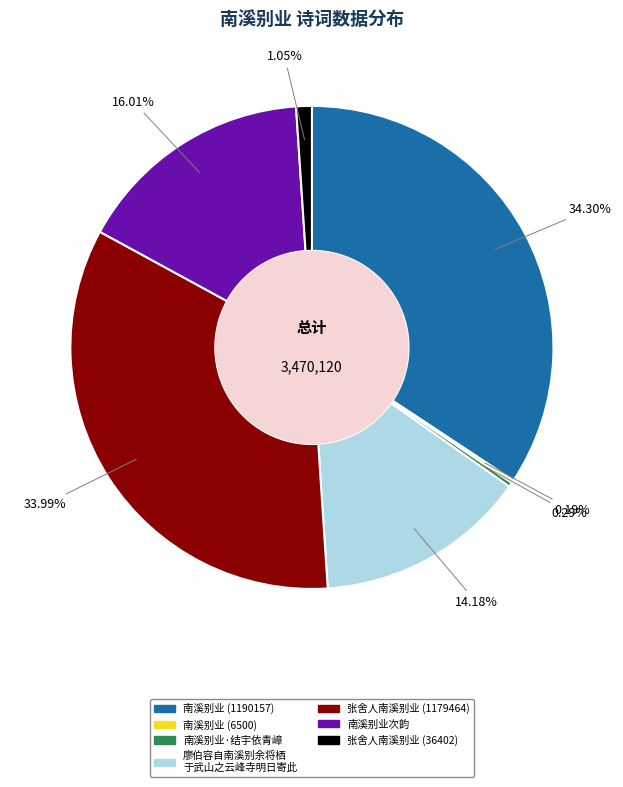

Is there any slice that represents more than half of the pie?

No